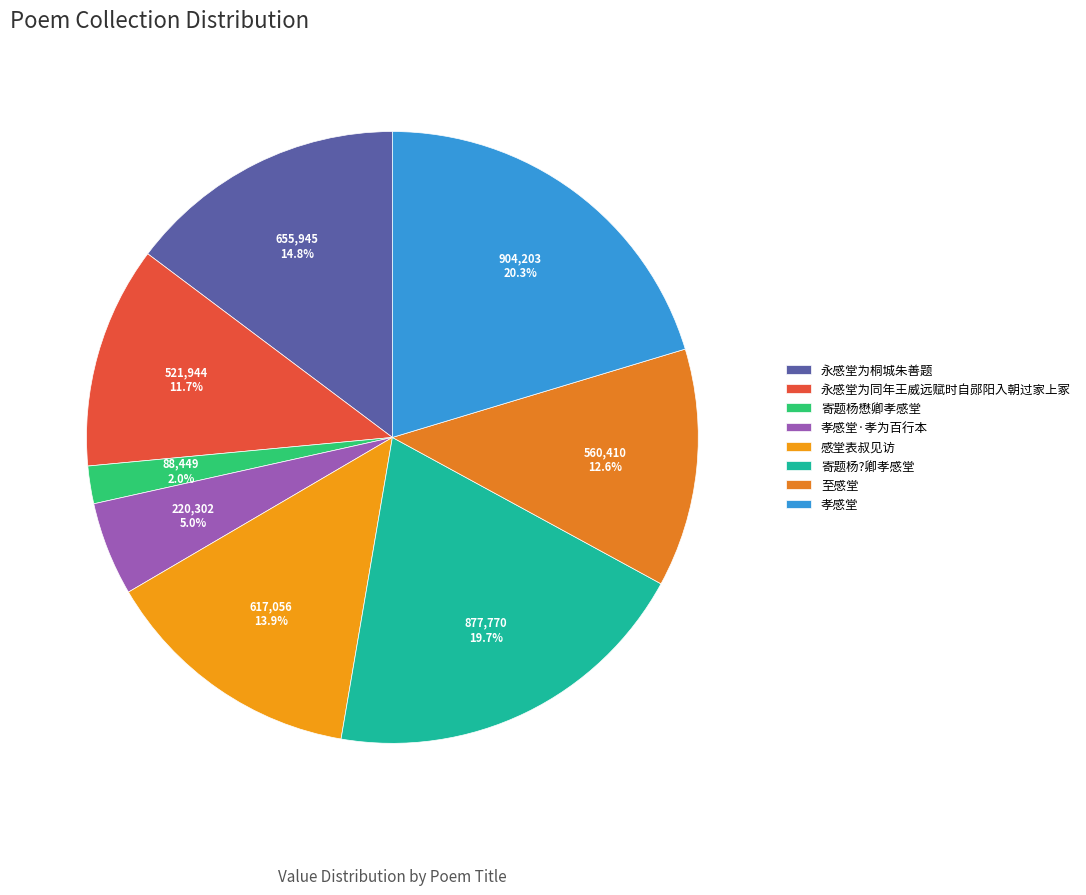

Which has a higher value, 感堂表叔见访 or 永感堂为同年王威远赋时自郧阳入朝过家上冢?

感堂表叔见访